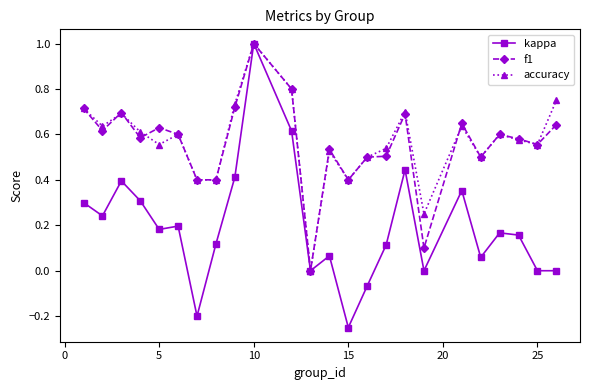

In accuracy, how many points are higher than both neighbors (excluding endpoints)?

7